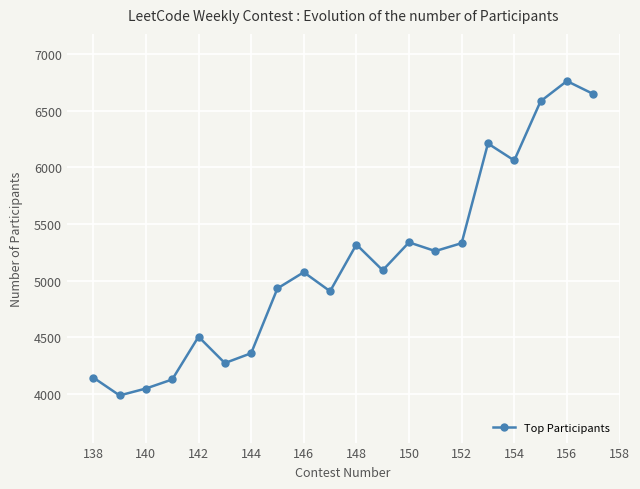

What is the change in value from 138 to 140?

-97